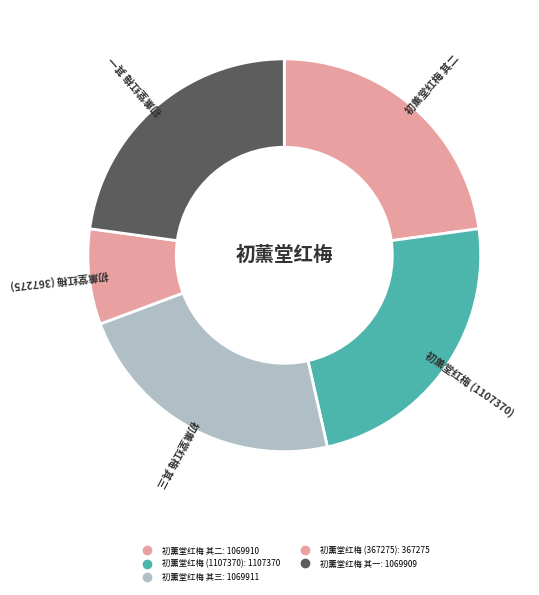

What is the ratio of the value at 初薰堂红梅 其三 to the value at 初薰堂红梅 (367275)?

2.9